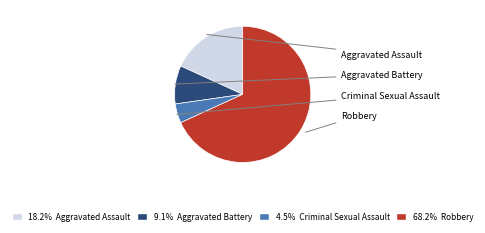

True or false: Aggravated Assault accounts for 18% of the total.

True